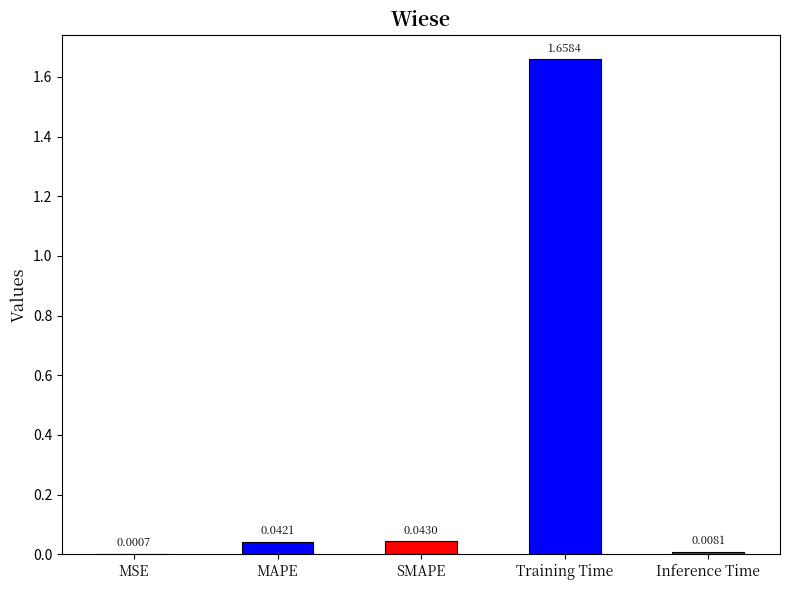

What is the sum of all values?

1.8